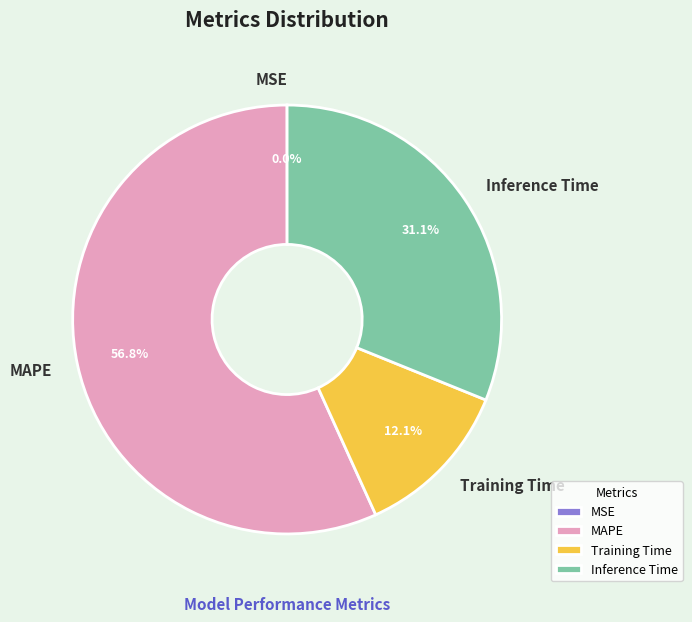

What percentage is the MAPE slice, to the nearest percent?

57%